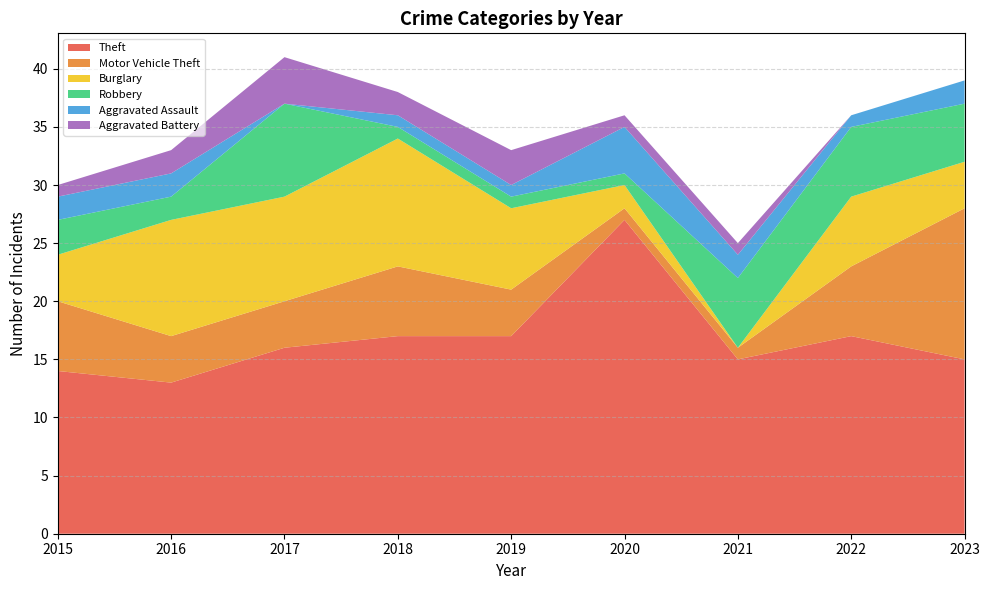

Reading right to left, what are all the values shown in this chart?

Theft: 2023=15	2022=17	2021=15	2020=27	2019=17	2018=17	2017=16	2016=13	2015=14
Motor Vehicle Theft: 2023=13	2022=6	2021=1	2020=1	2019=4	2018=6	2017=4	2016=4	2015=6
Burglary: 2023=4	2022=6	2021=0	2020=2	2019=7	2018=11	2017=9	2016=10	2015=4
Robbery: 2023=5	2022=6	2021=6	2020=1	2019=1	2018=1	2017=8	2016=2	2015=3
Aggravated Assault: 2023=2	2022=1	2021=2	2020=4	2019=1	2018=1	2017=0	2016=2	2015=2
Aggravated Battery: 2023=0	2022=0	2021=1	2020=1	2019=3	2018=2	2017=4	2016=2	2015=1